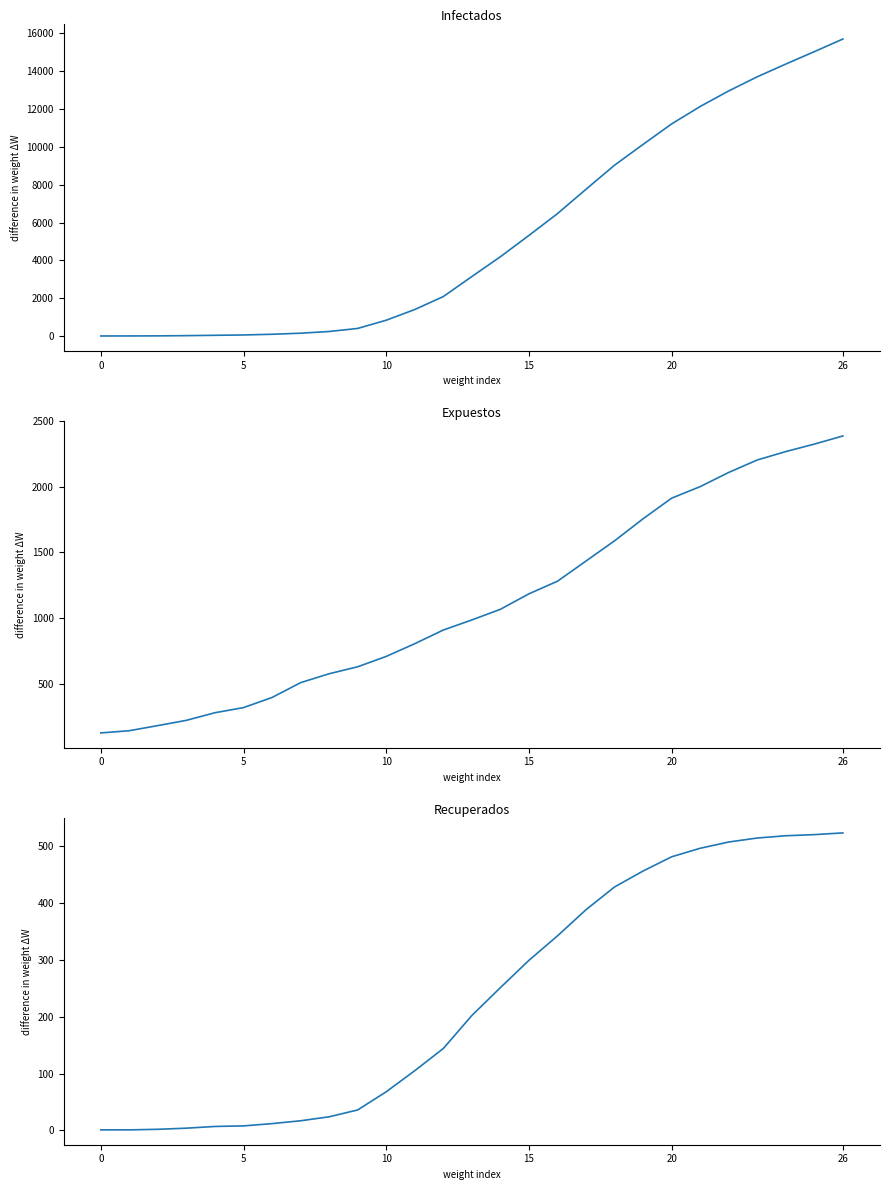

What is the maximum value shown in the chart?

15701